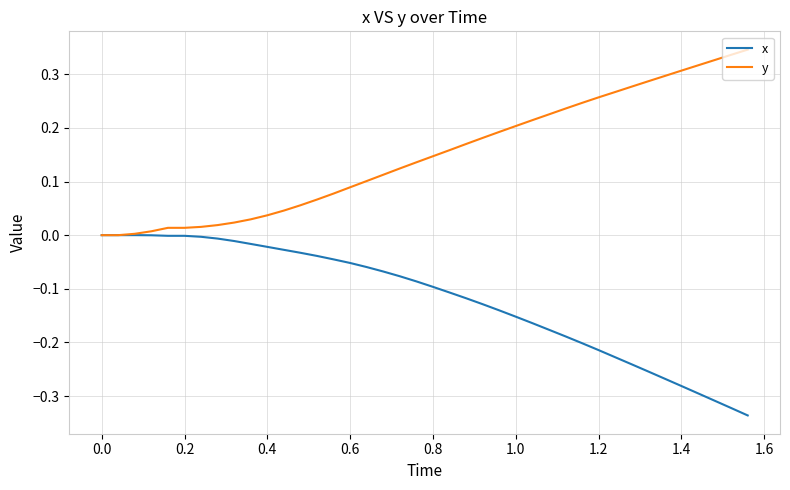

Rank the series by their average value, from highest to lowest.

y, x